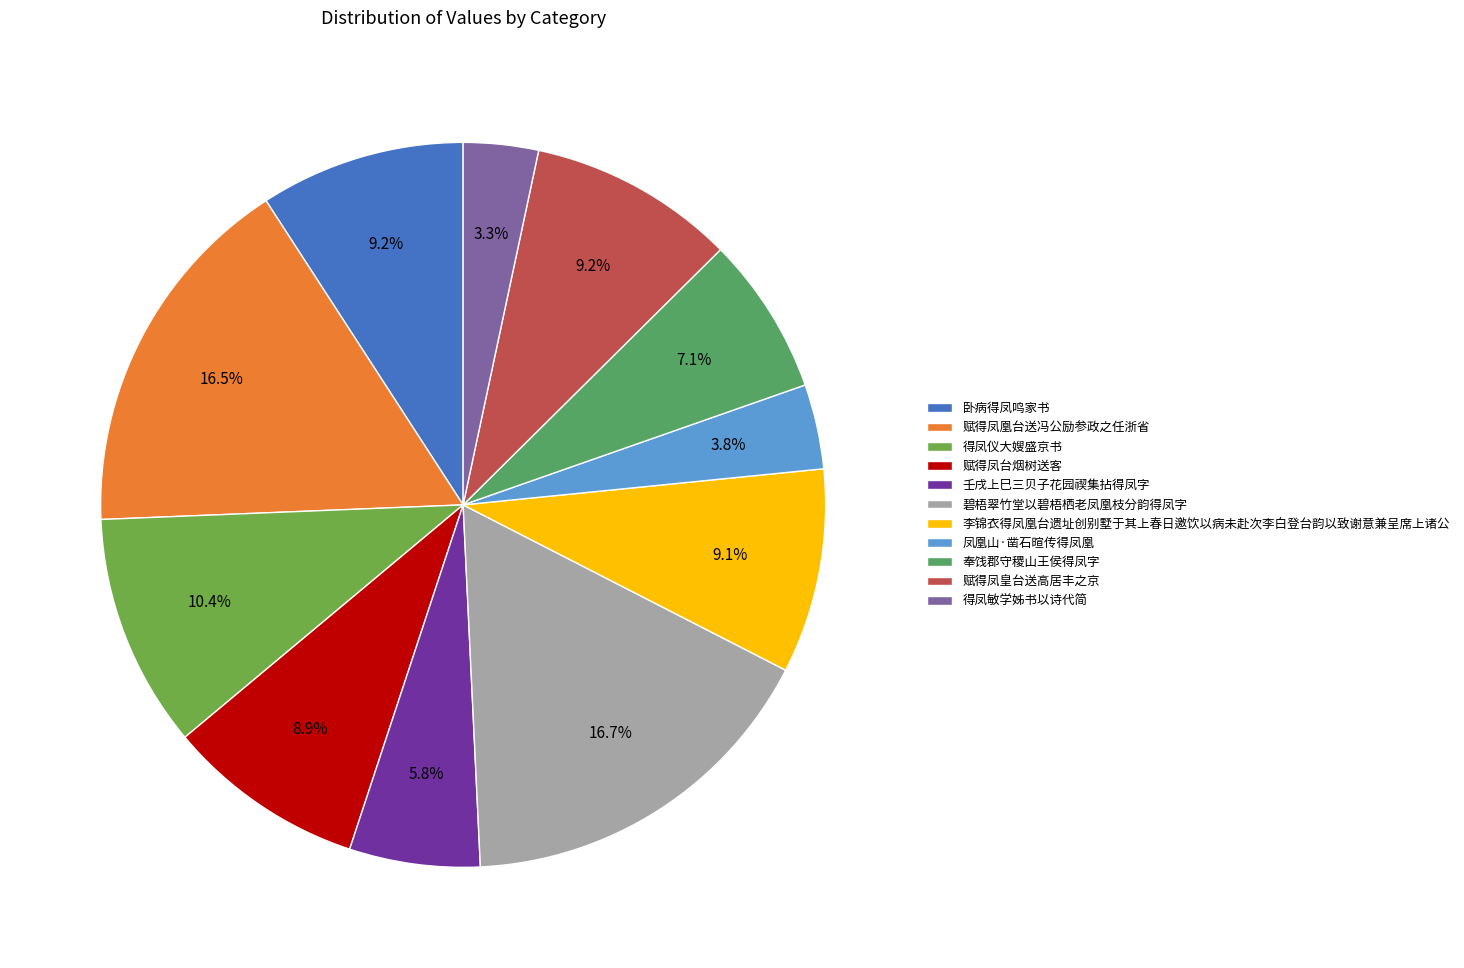

Count the number of slices in the pie.

11